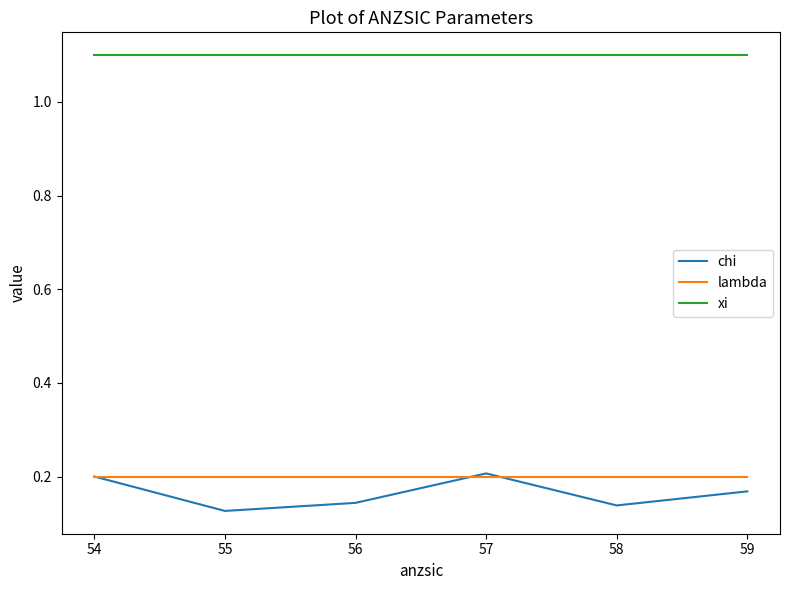

True or false: lambda and xi intersect in this chart.

False